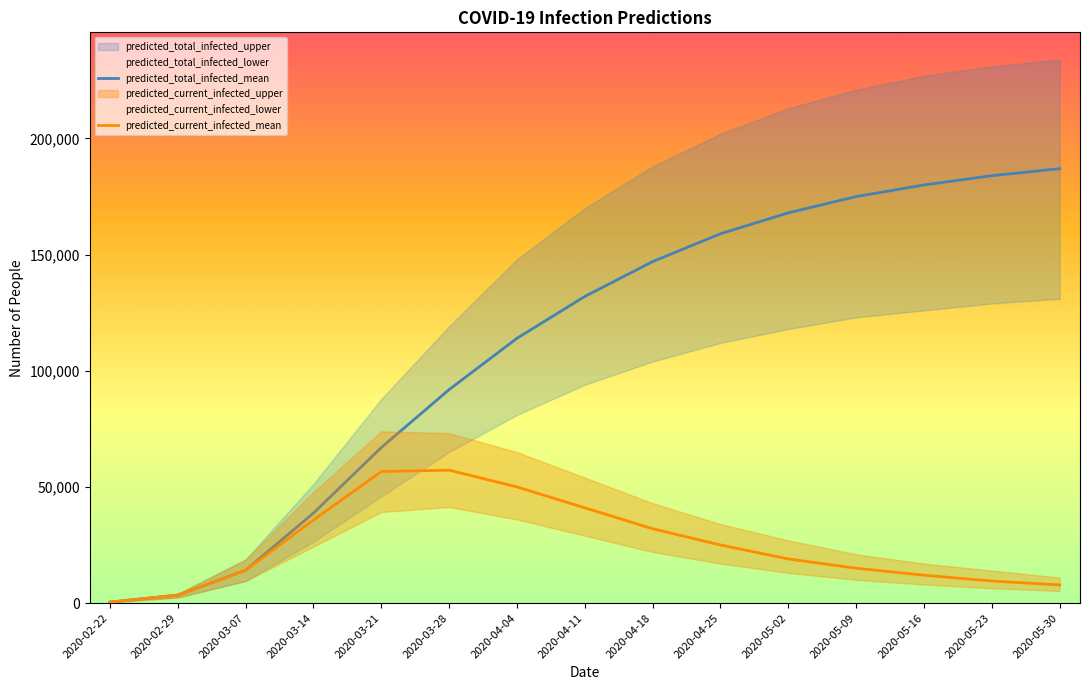

Which series changed the most between 2020-04-11 and 2020-04-25?

predicted_total_infected_mean